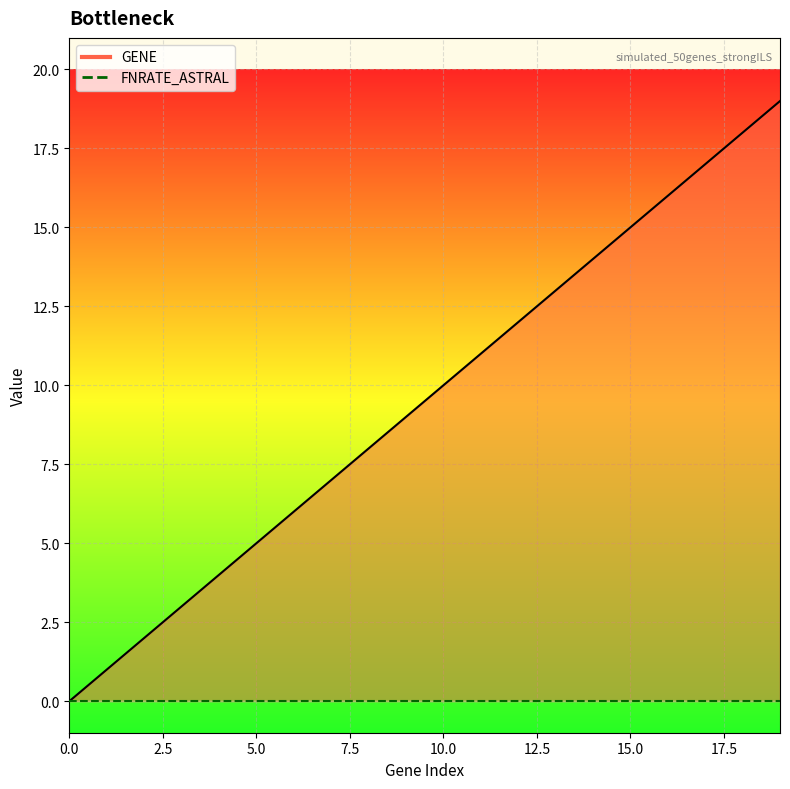

Rank the categories by value from highest to lowest.

19, 18, 17, 16, 15, 14, 13, 12, 11, 10, 9, 8, 7, 6, 5, 4, 3, 2, 1, 0